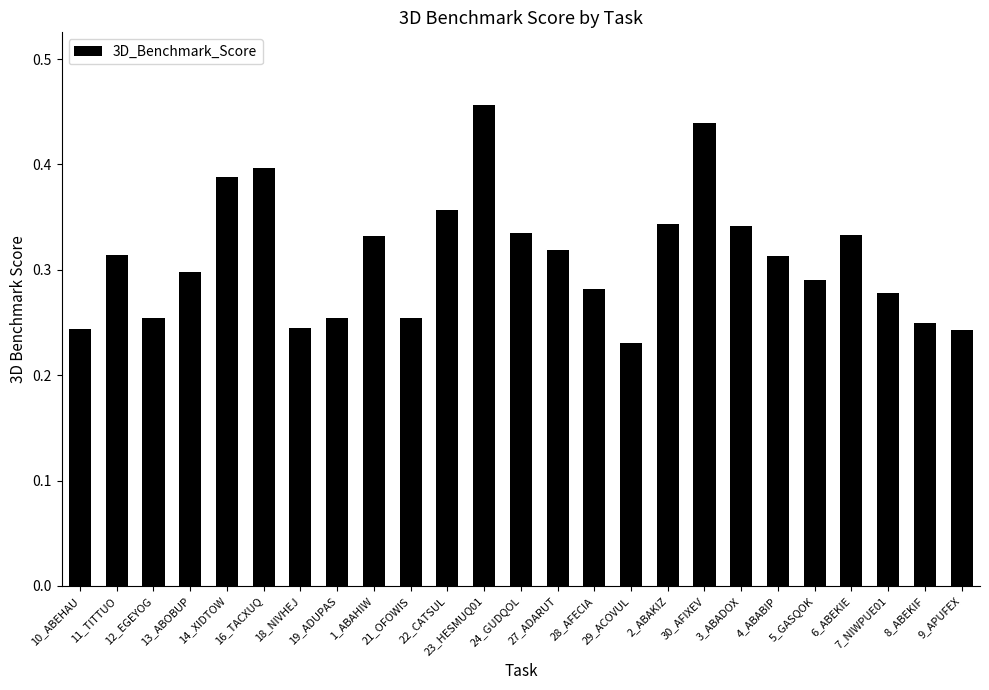

Are the bars horizontal?

No